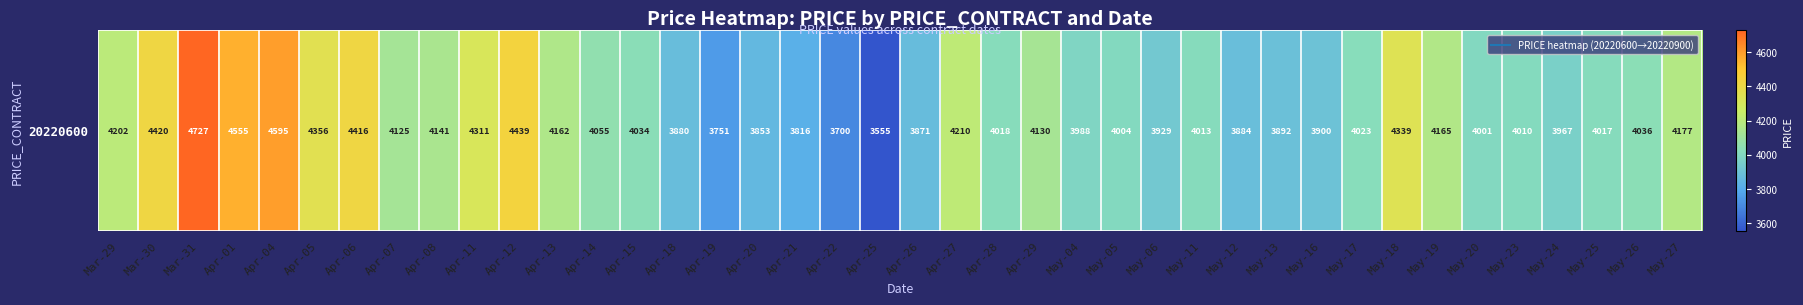

The chart shows a value of 5675 at Apr-27. True or false?

False